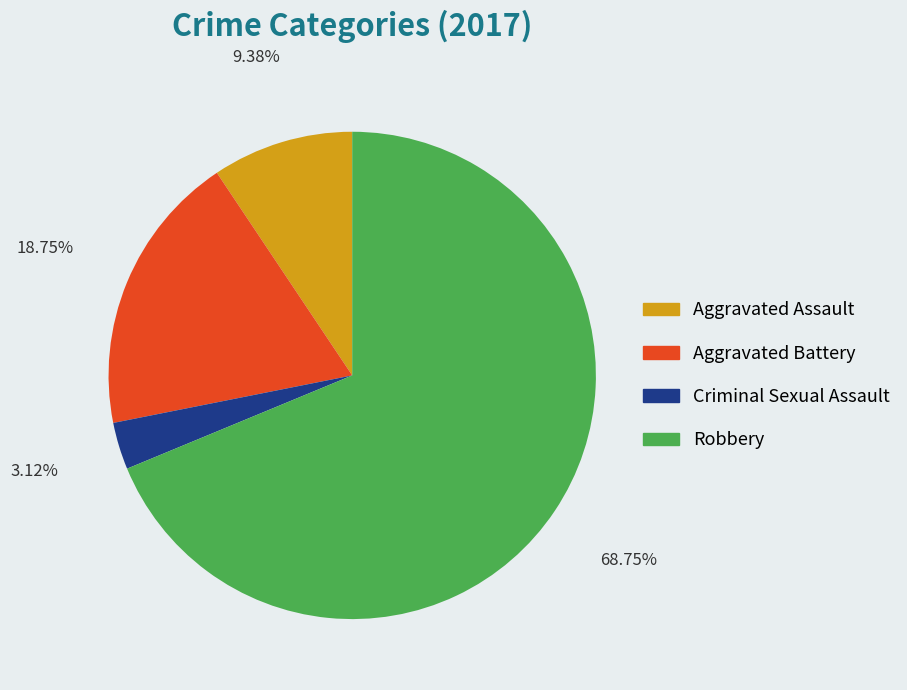

Rank the categories by value from highest to lowest.

Robbery, Aggravated Battery, Aggravated Assault, Criminal Sexual Assault